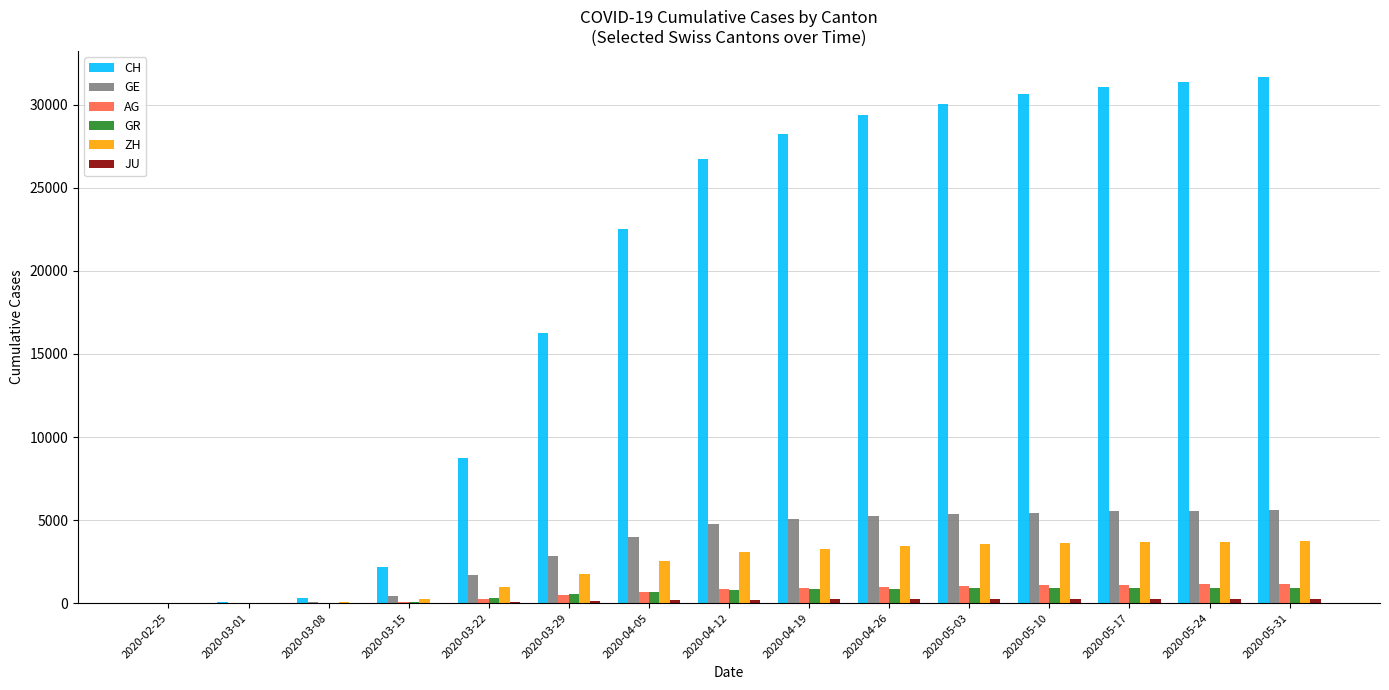

Where is GE nearest to the value 2806?

2020-03-29